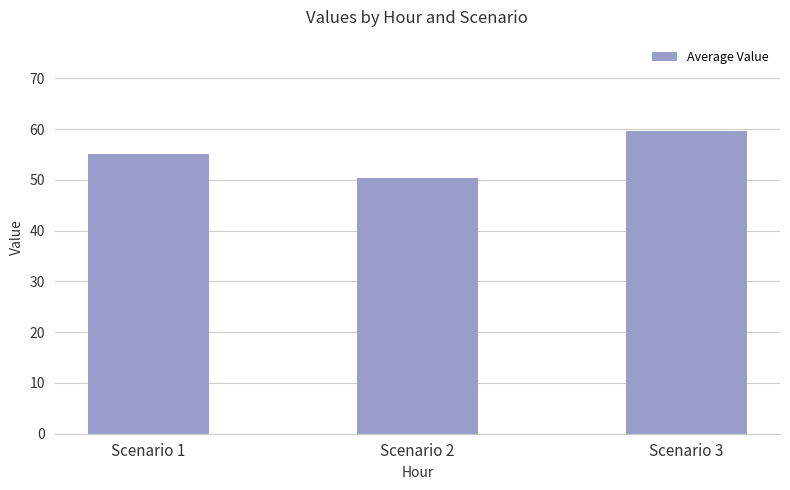

The chart shows a value of 82.9 at Scenario 1. True or false?

False